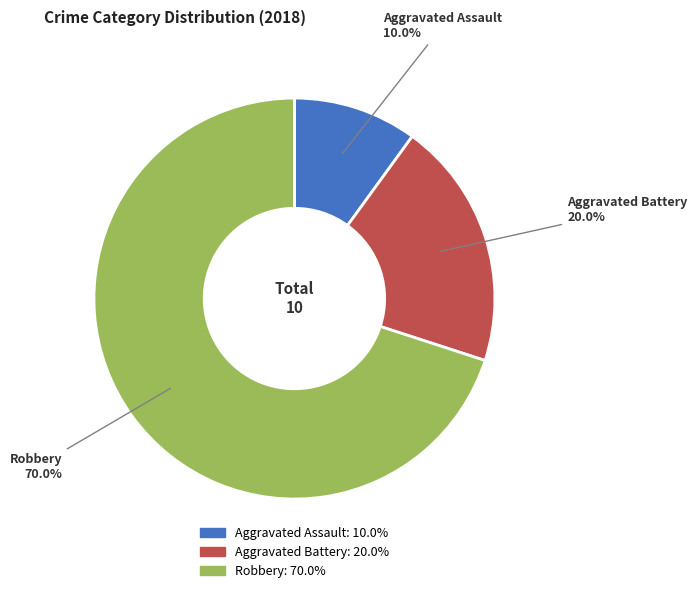

To the nearest percent, what percentage of the pie is Aggravated Battery?

20%